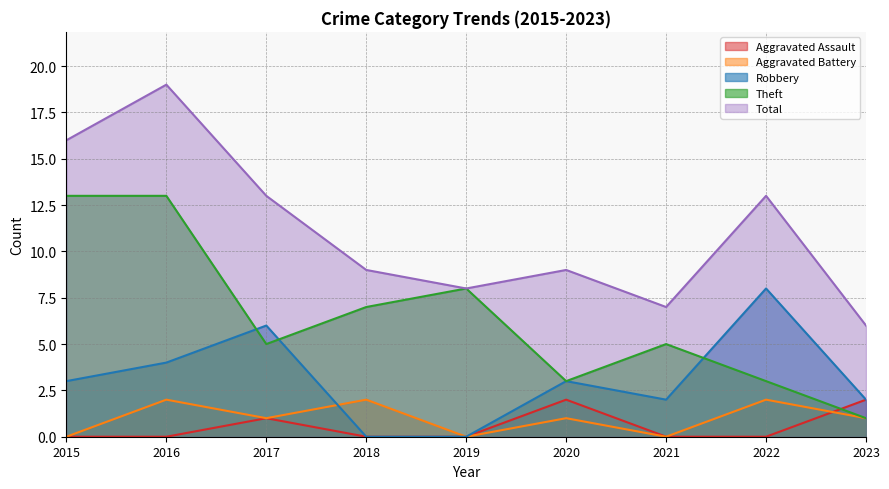

What is the value of the Theft point at the 8th from the left?

3